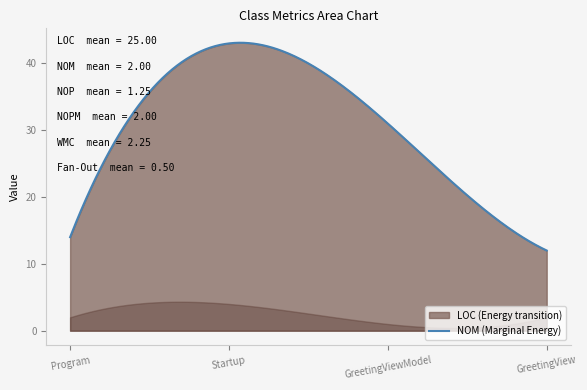

What is the label of the 4th point from the left?

GreetingView